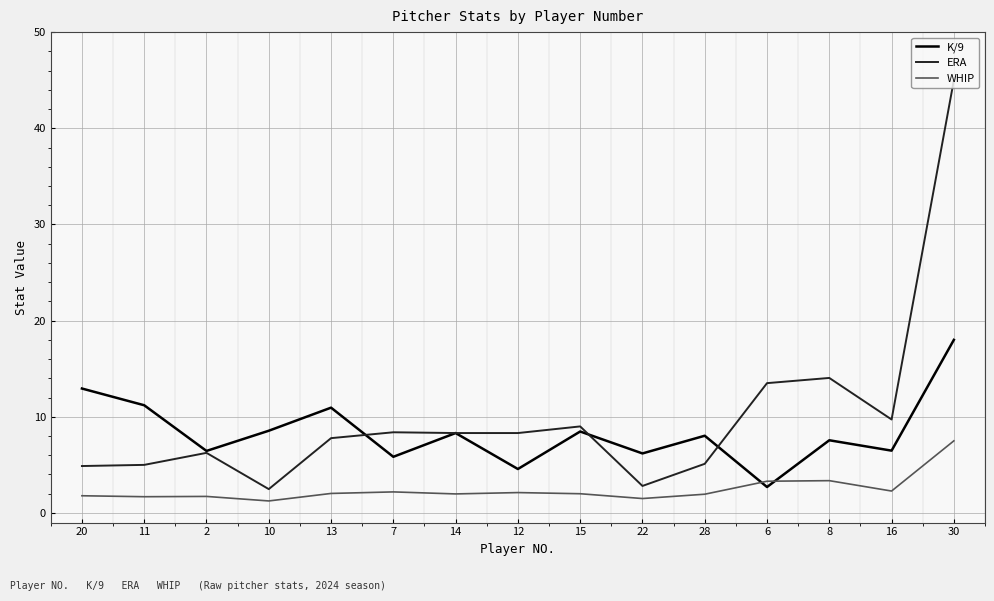

Which series changed the most between 16 and 30?

ERA